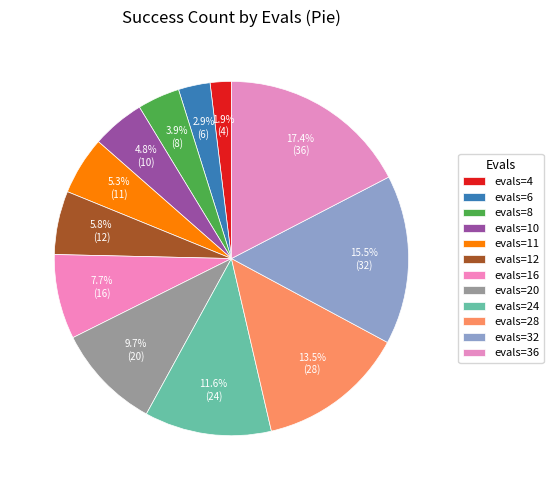

How many slices are in this pie chart?

12